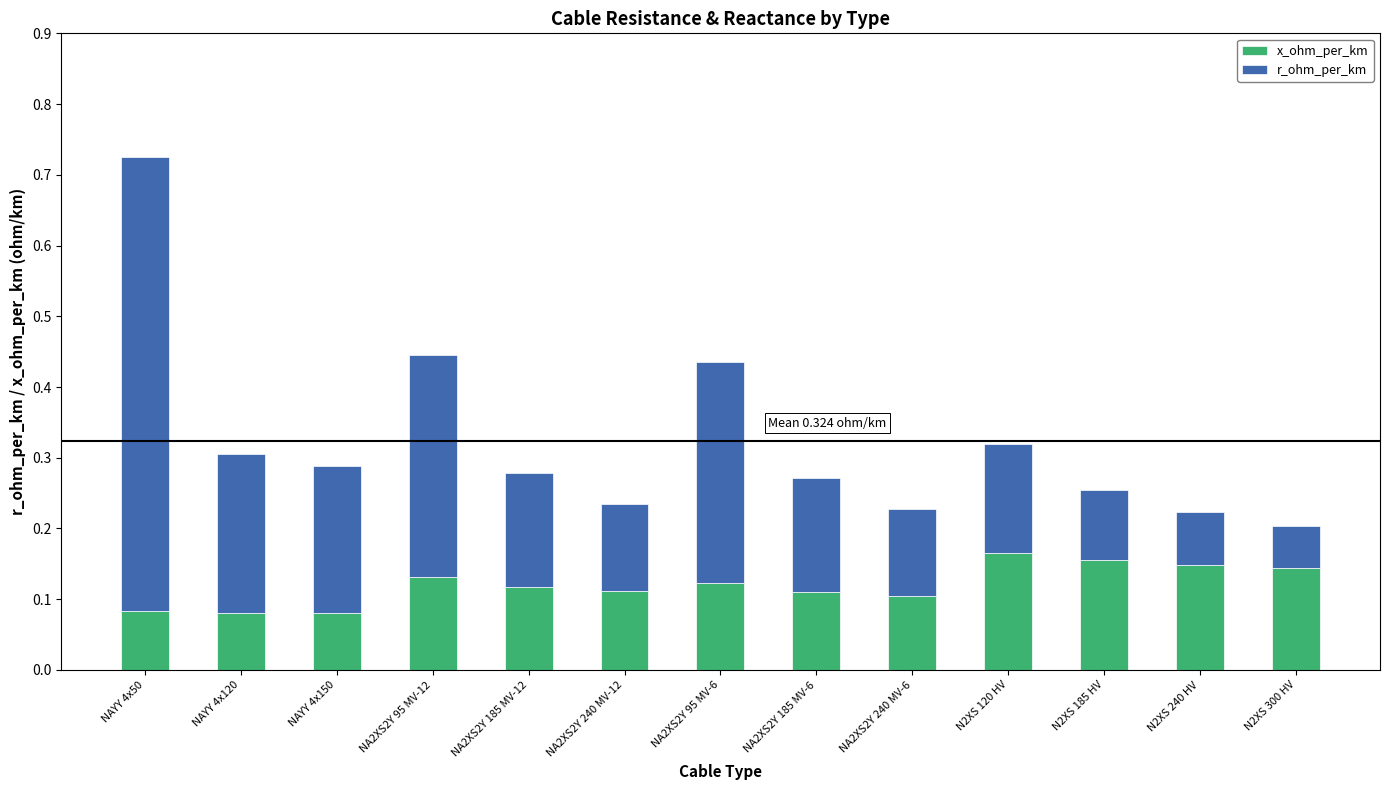

True or false: x_ohm_per_km has a value of 0.1 at NA2XS2Y 240 MV-12.

True